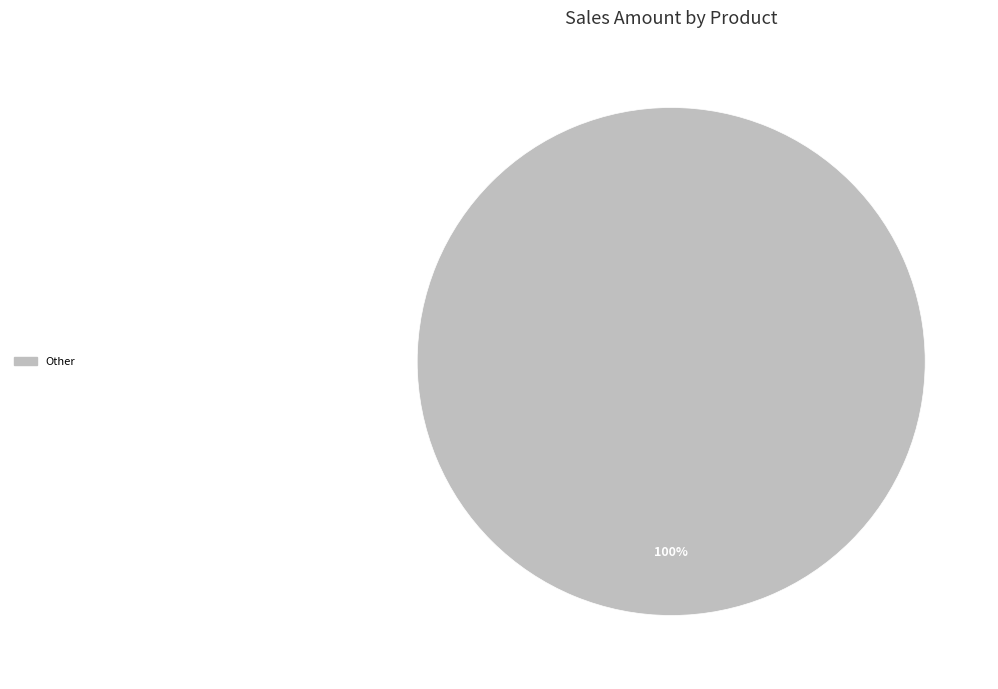

What percentage is the Other slice, to the nearest percent?

100%